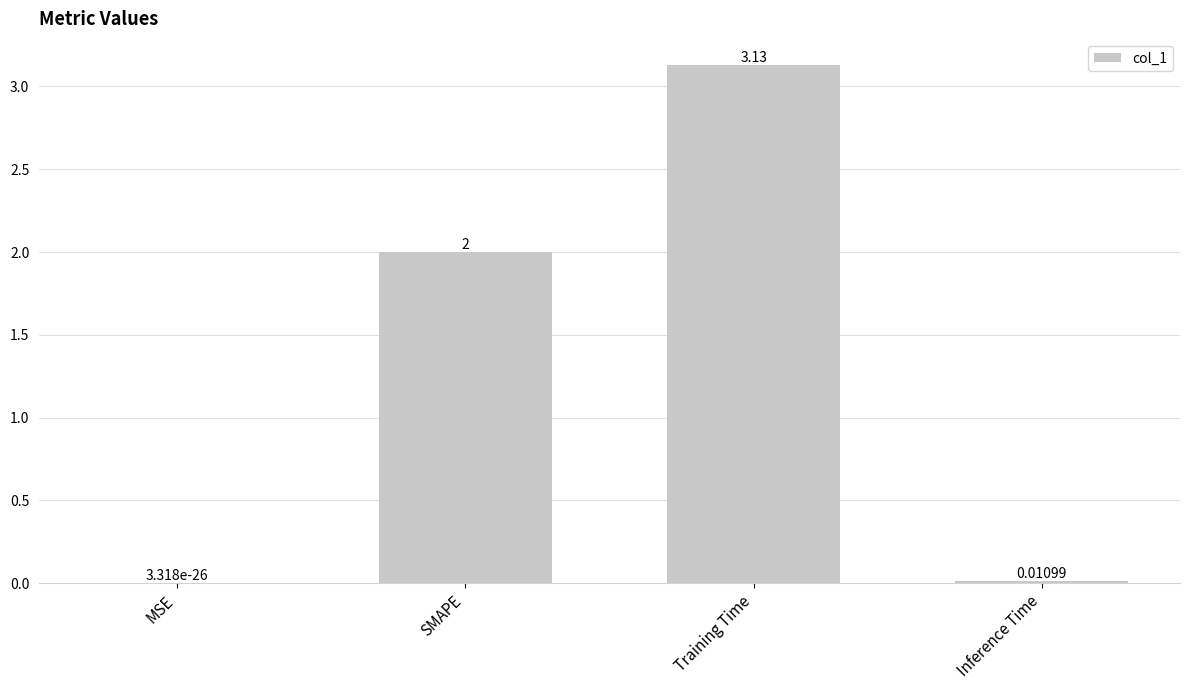

Are the bars grouped side by side (vs. stacked)?

No